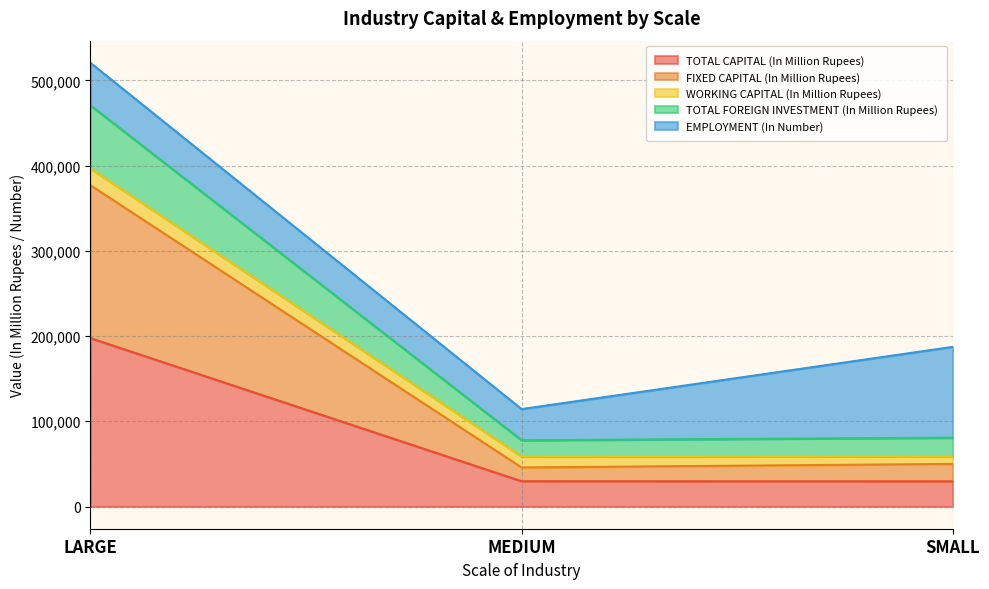

Which category has the highest value in the TOTAL CAPITAL (In Million Rupees) series?

LARGE